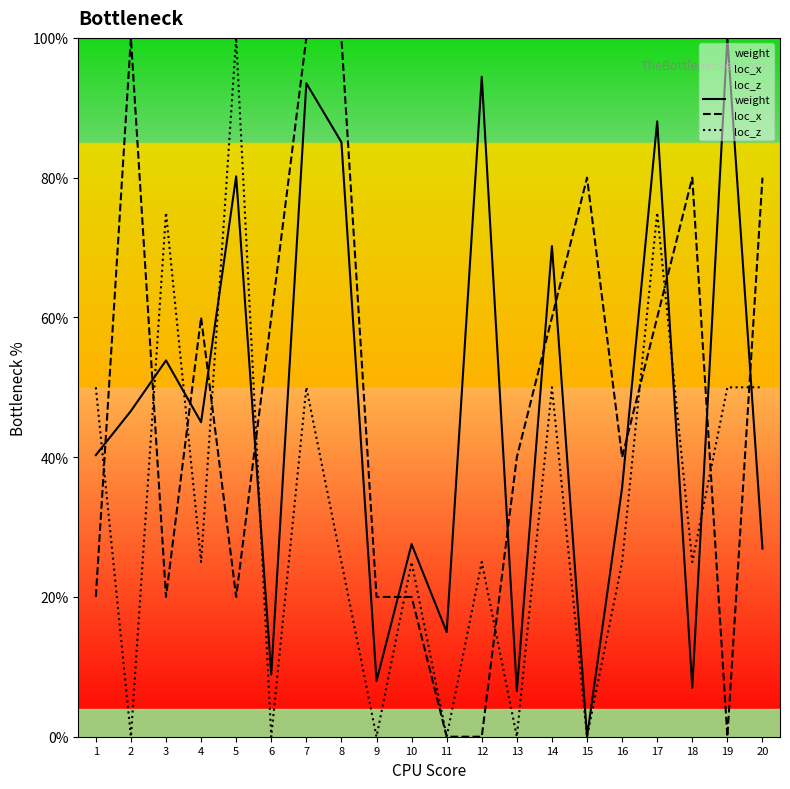

How many lines are shown in the chart?

3